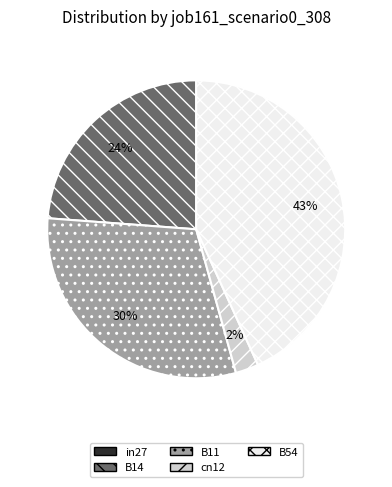

Between B14 and cn12, which is larger?

B14